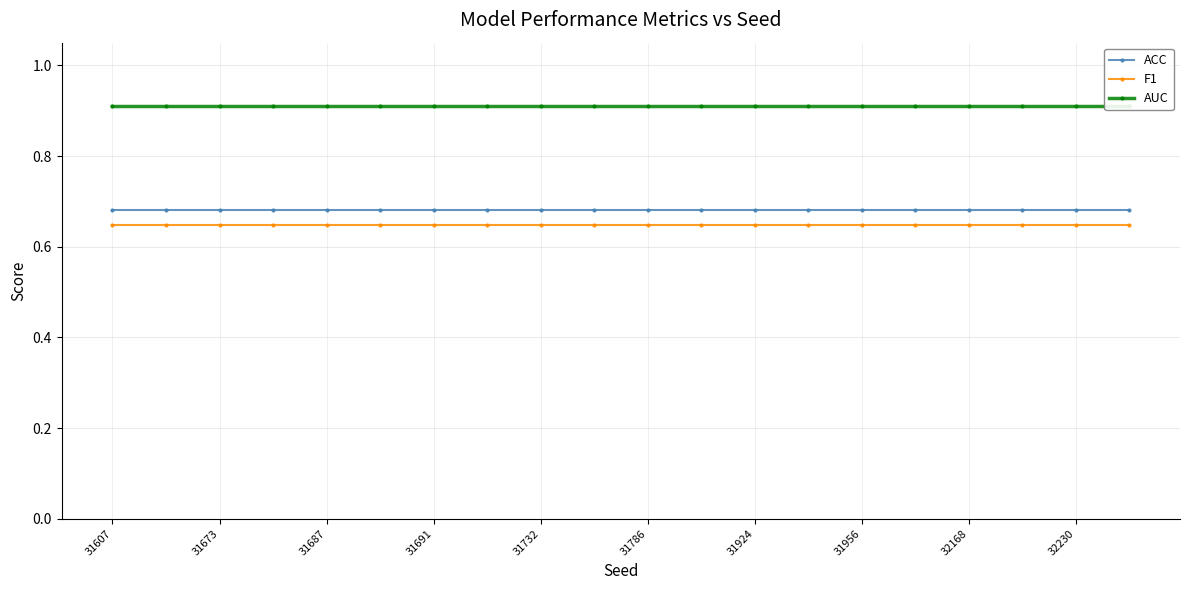

The ACC series shows 0.2 at 31691. True or false?

False